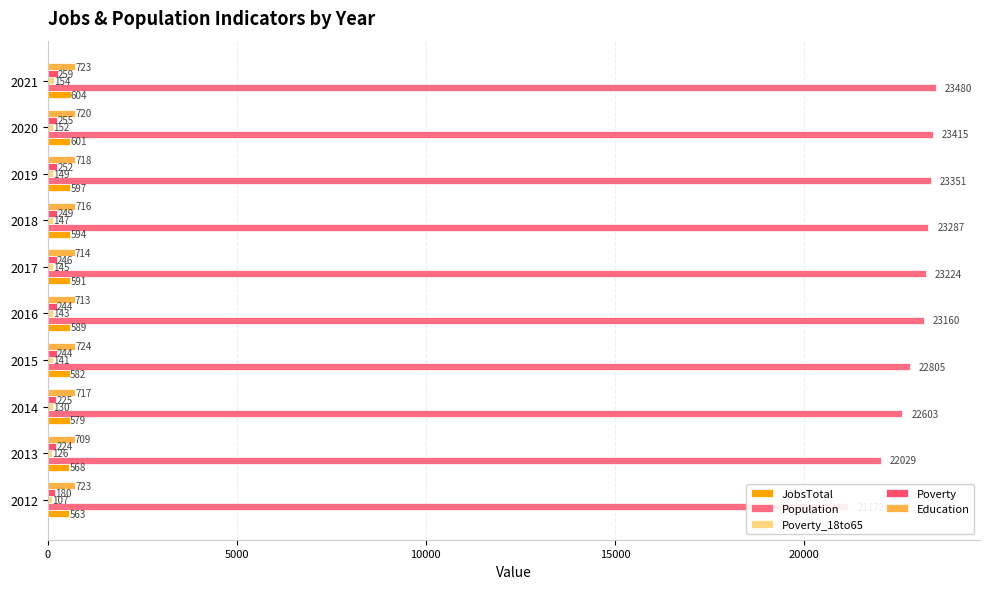

What is the total value across all series at 2012?

22745